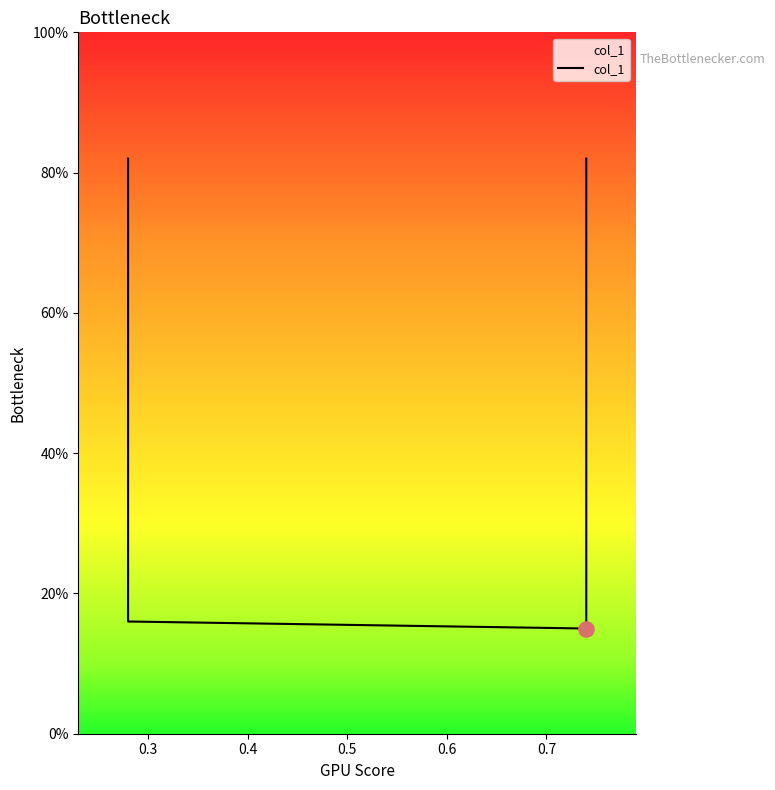

Which has a higher value, 0.3 or 0.4?

0.3